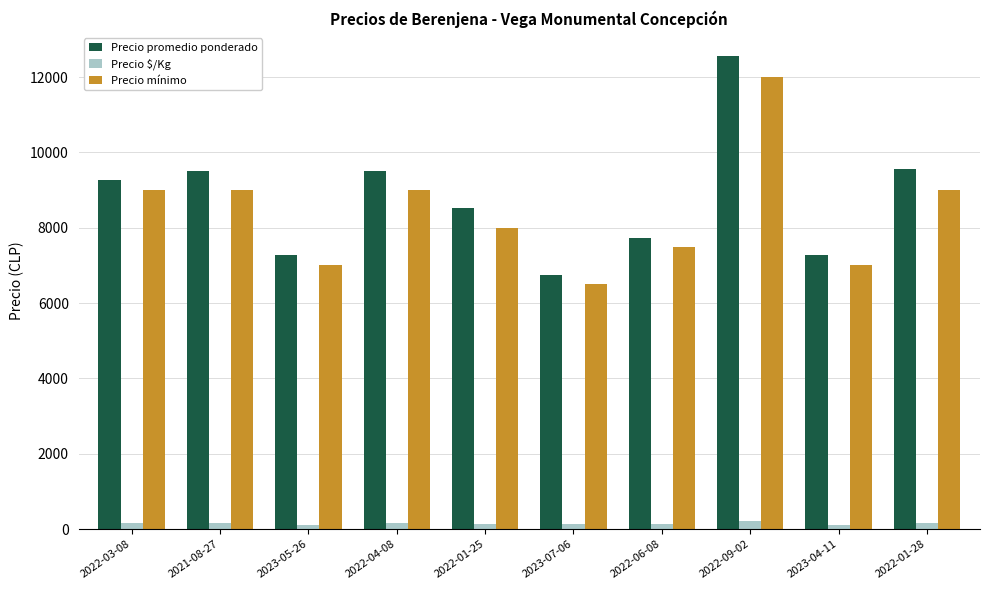

List the series in order of their peak value, highest first.

Precio promedio ponderado, Precio mínimo, Precio $/Kg